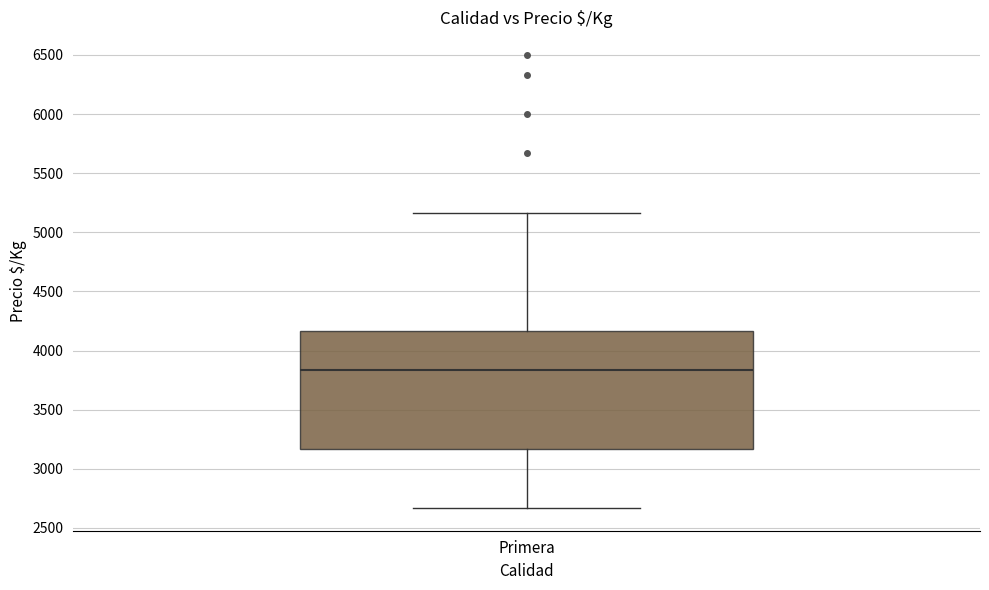

Where does the lower whisker of the box for Primera end on the y-axis? The values are not printed on the chart, so give them approximately, as read against the axis.

2650